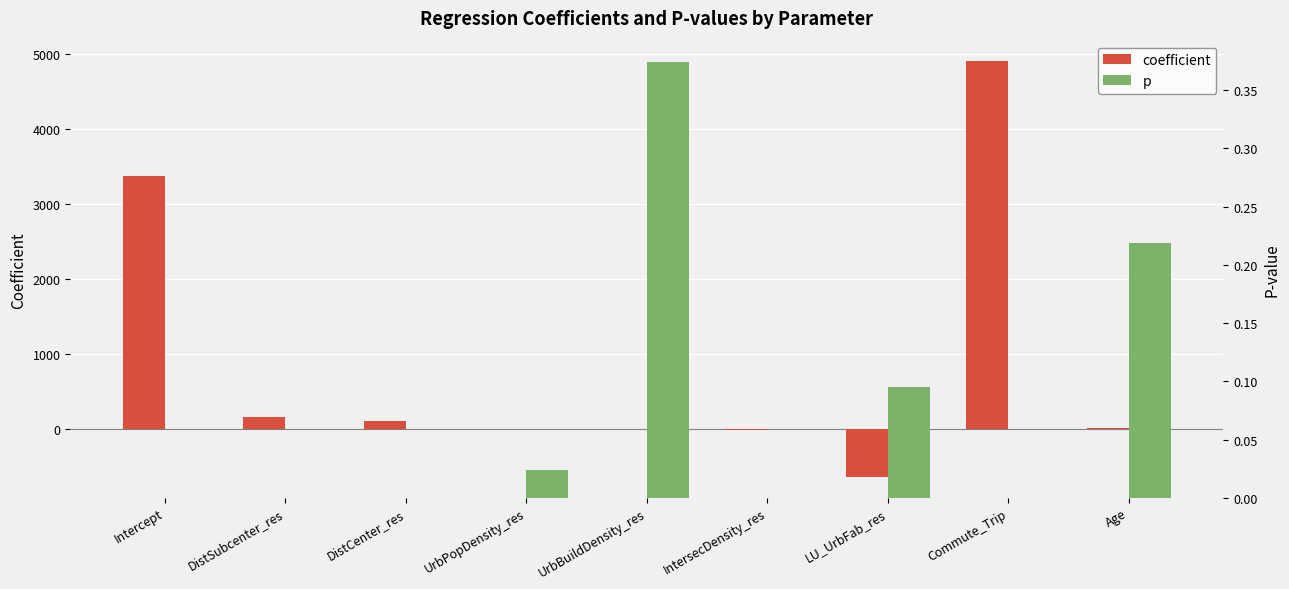

Is it true that coefficient equals -318.4 at LU_UrbFab_res?

False